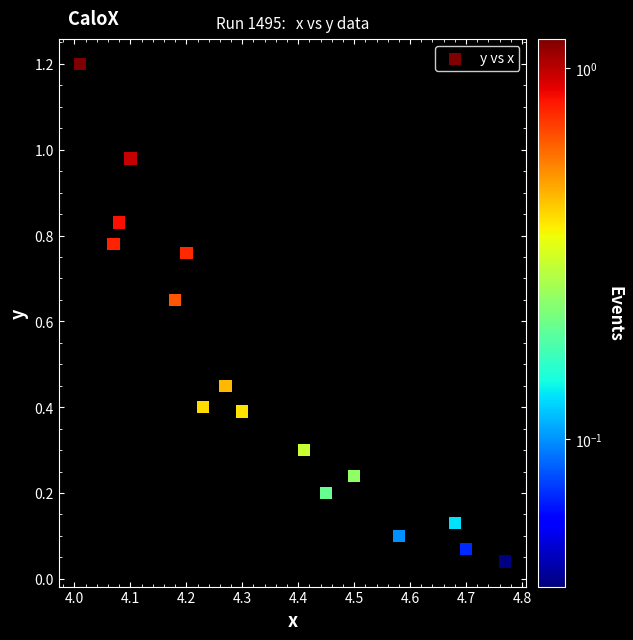

What is the range of Y values (max minus min)?

1.2